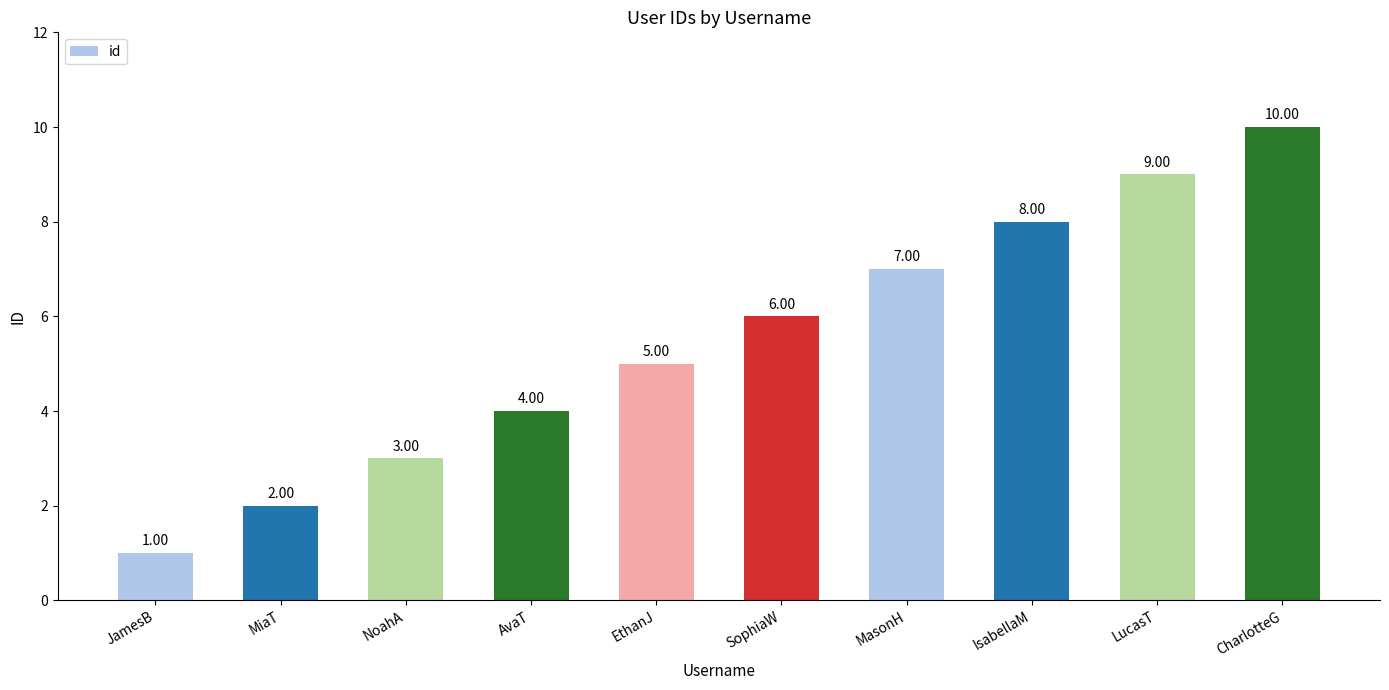

What is the change in value from EthanJ to SophiaW?

+1